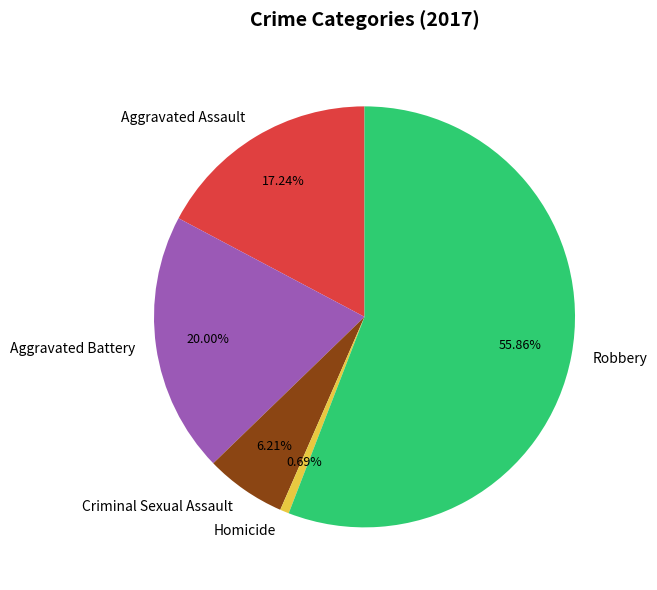

Does any single category account for the majority?

Yes